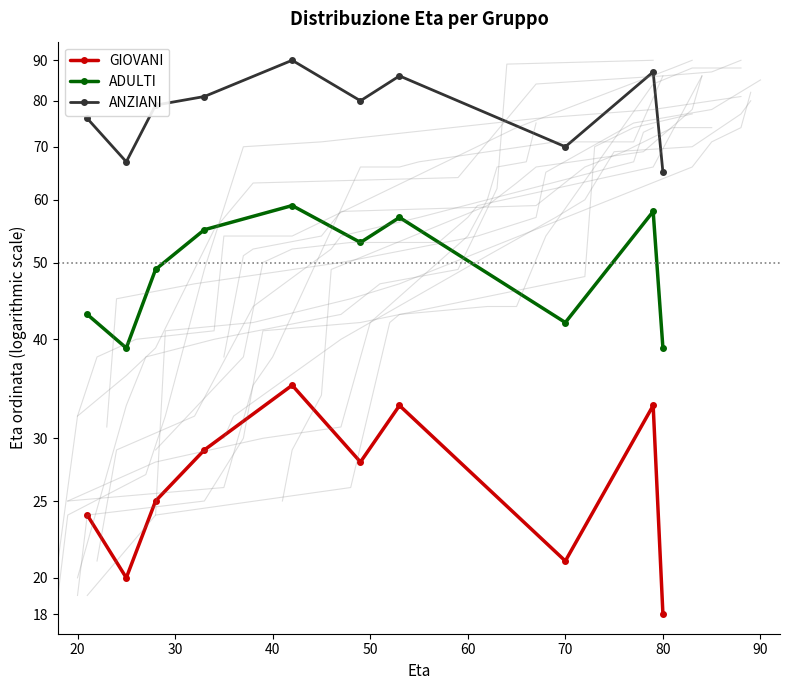

Rank the series by their maximum value, from highest to lowest.

ANZIANI, ADULTI, GIOVANI